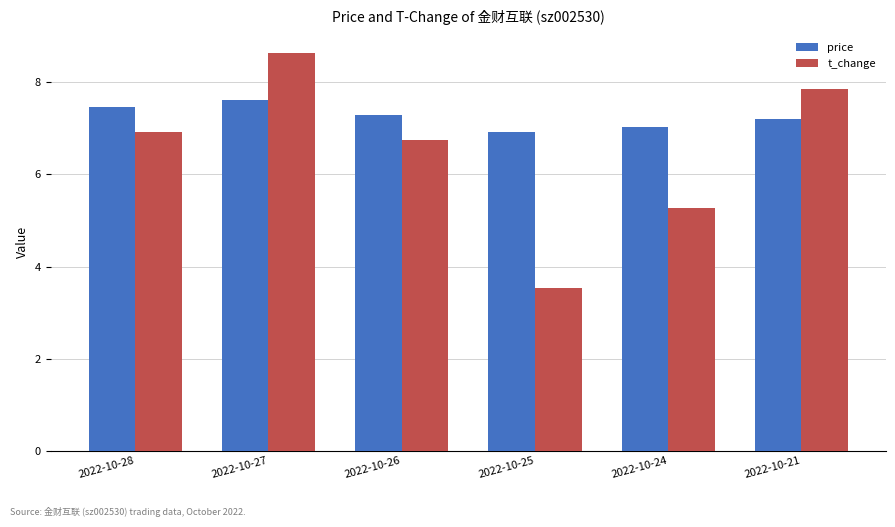

What value does the price series have at 2022-10-24?

7.0